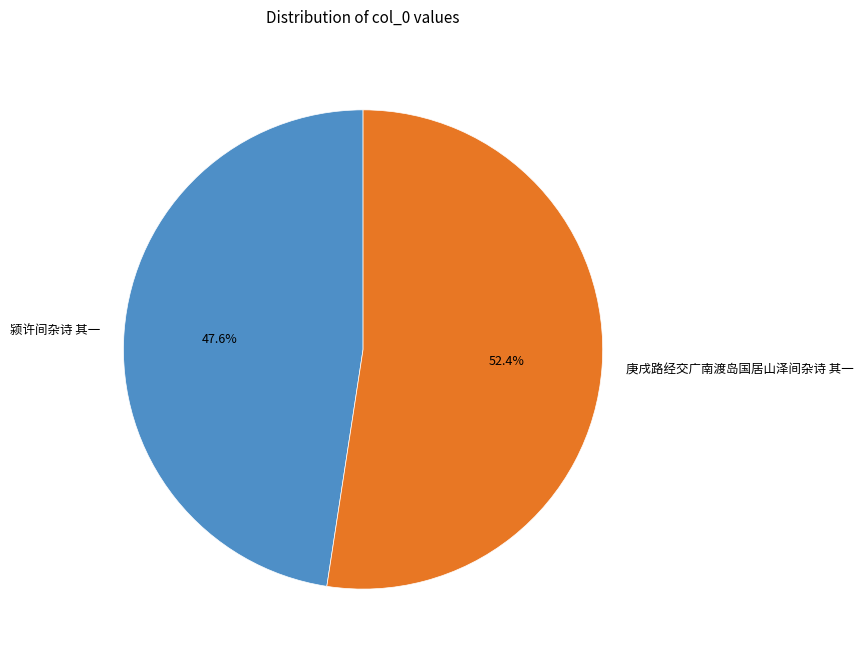

True or false: 颍许间杂诗 其一 accounts for 48% of the total.

True